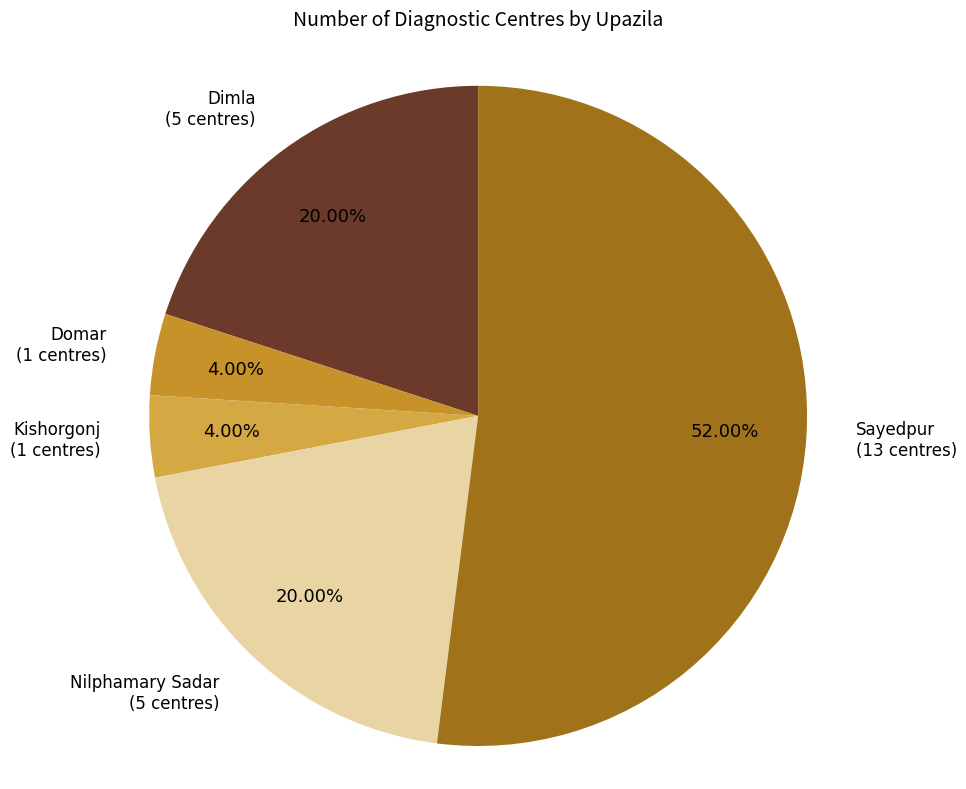

Does Sayedpur account for over 50% of the chart?

Yes